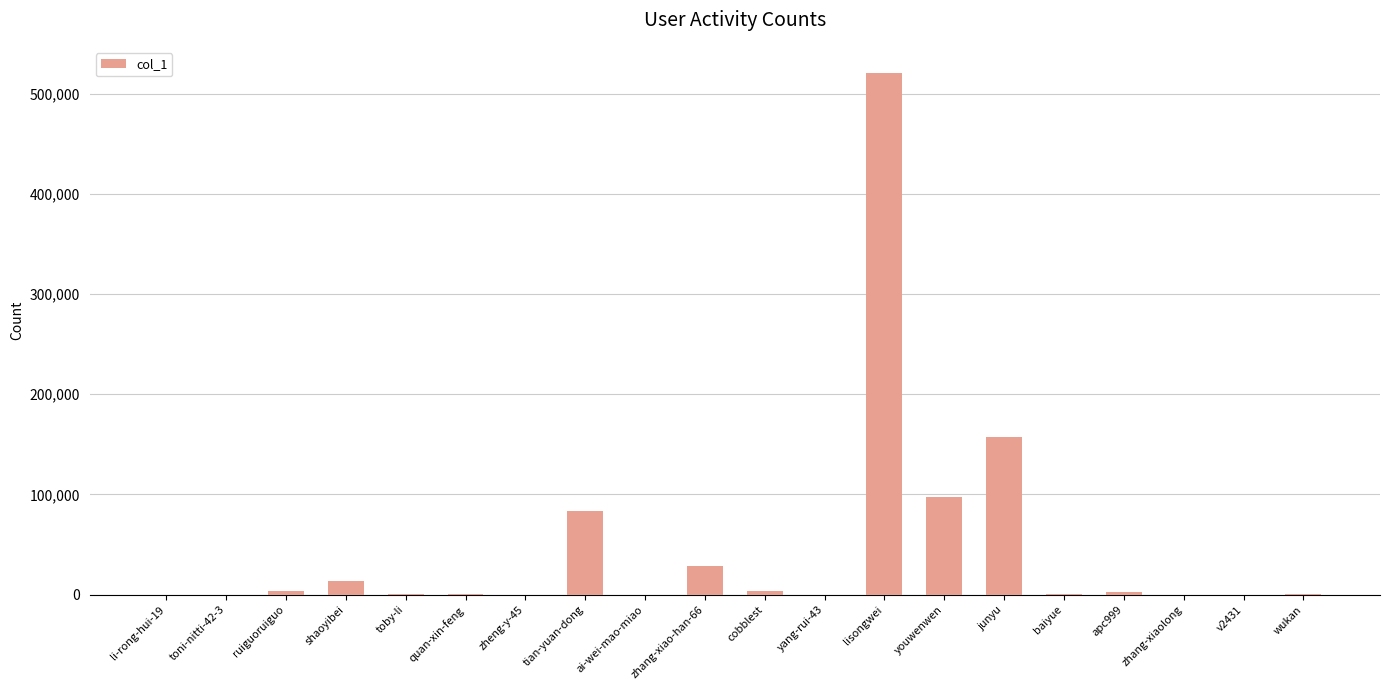

Which category has the highest value across all series?

lisongwei